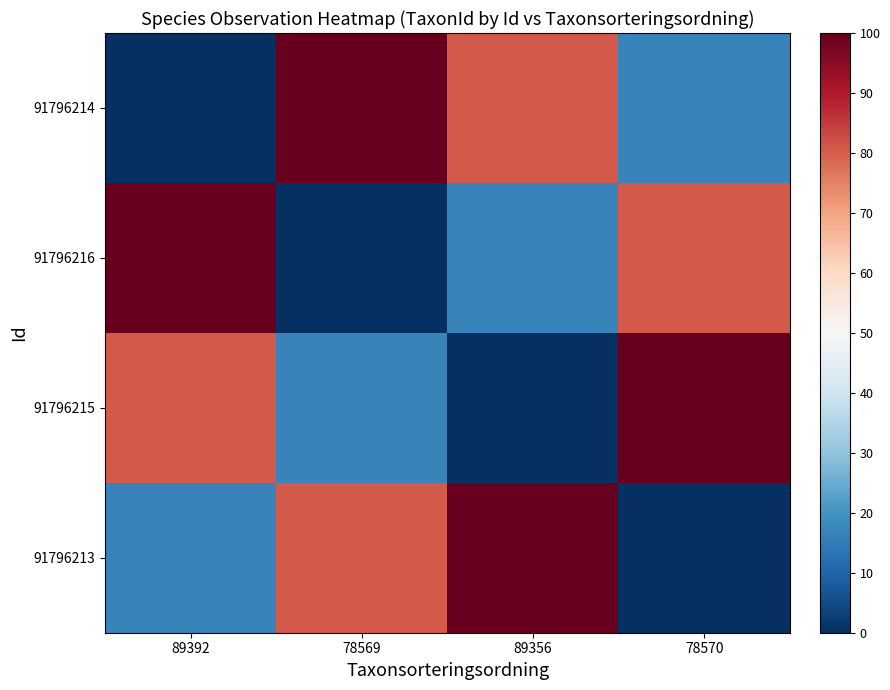

Reading left to right, what are all the values shown in this chart?

91796214: 89392=0.0	78569=100.0	89356=80.8	78570=16.7
91796216: 89392=100.0	78569=0.0	89356=16.7	78570=80.8
91796215: 89392=80.8	78569=16.7	89356=0.0	78570=100.0
91796213: 89392=16.7	78569=80.8	89356=100.0	78570=0.0